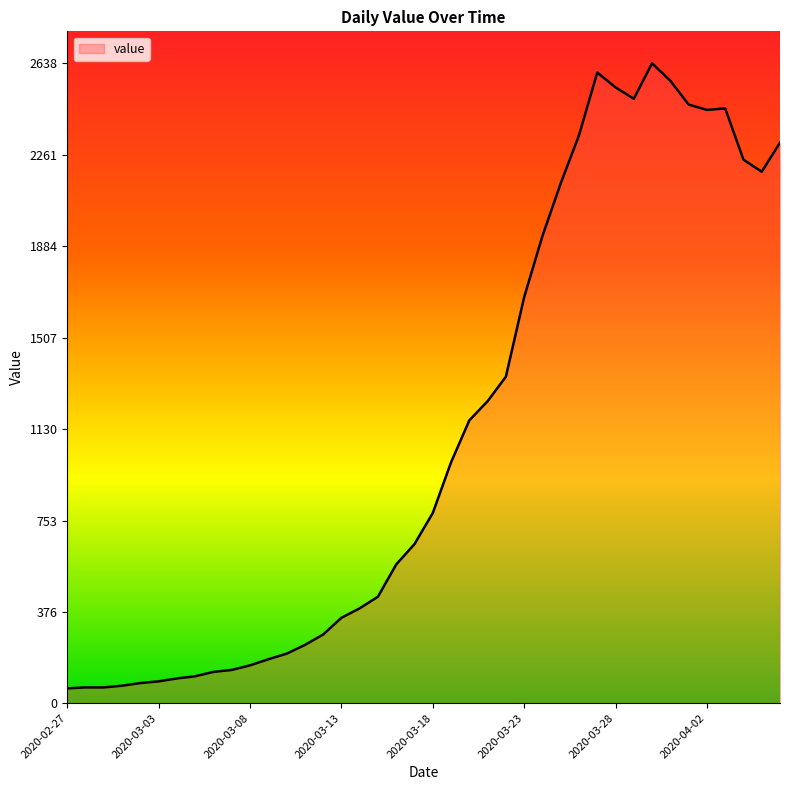

What is the difference between the maximum and minimum values?

2577